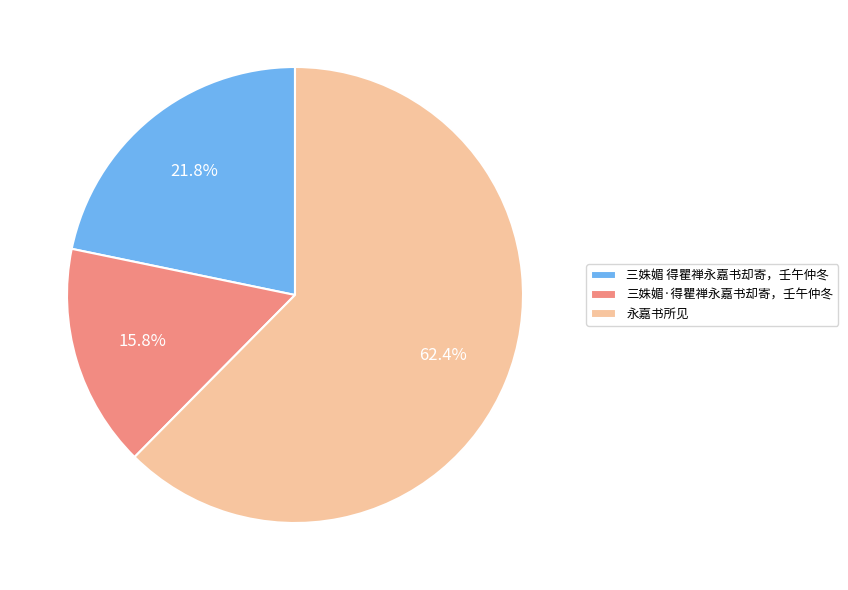

What is the ratio of the value at 三姝媚·得瞿禅永嘉书却寄，壬午仲冬 to the value at 三姝媚 得瞿禅永嘉书却寄，壬午仲冬?

0.7